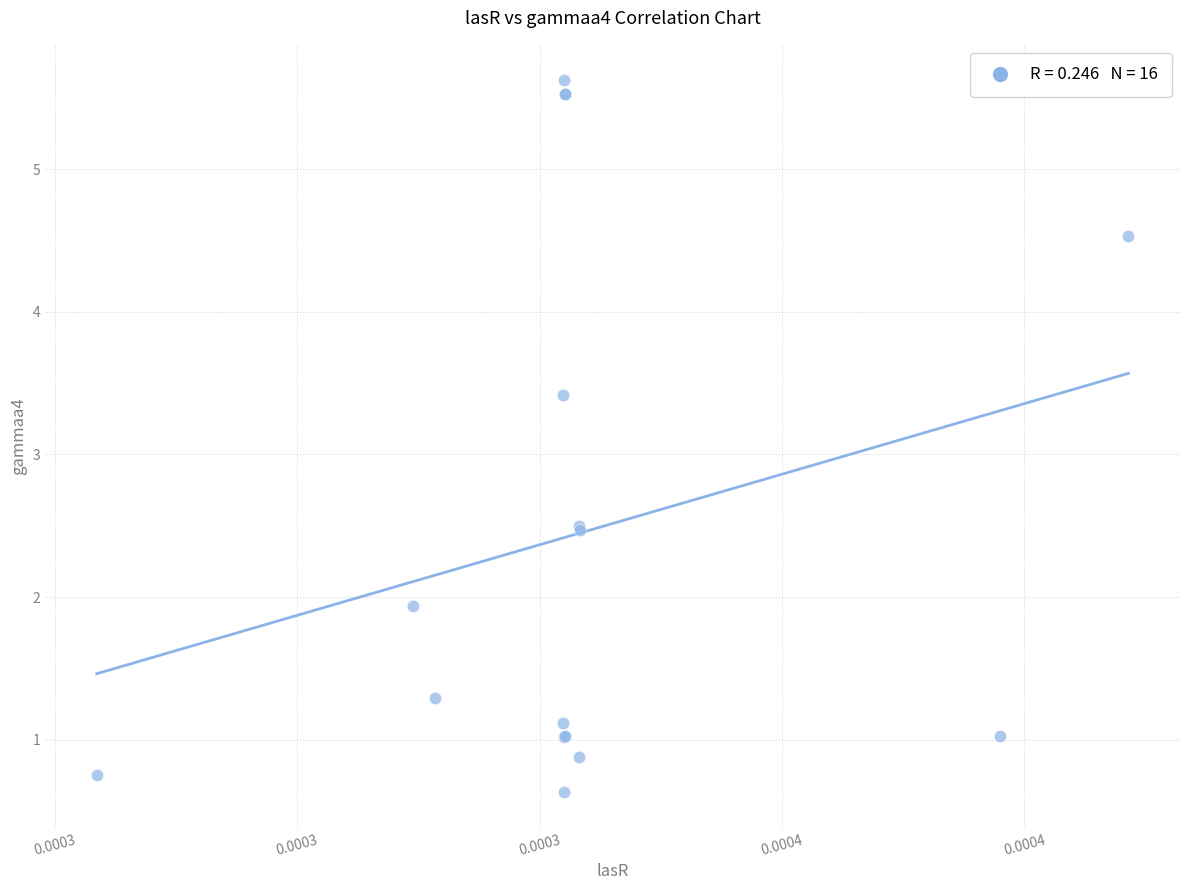

What Y value in the scatter plot is closest to 3?

3.4